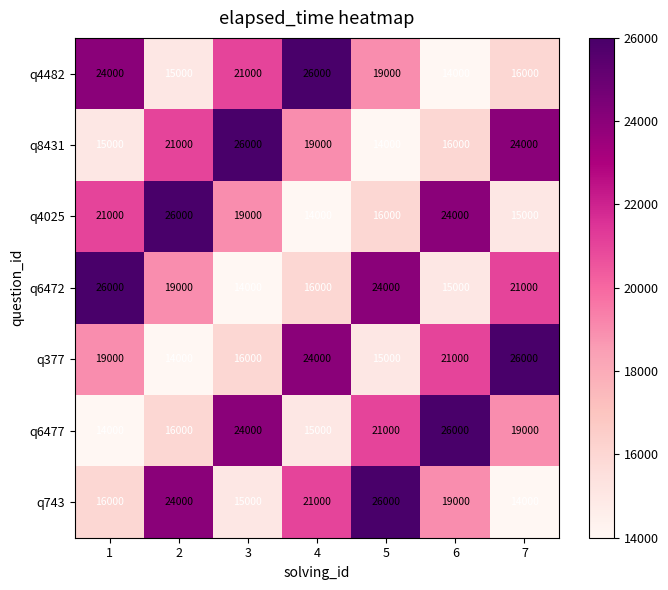

True or false: q6472 has a value of 10799 at 5.

False